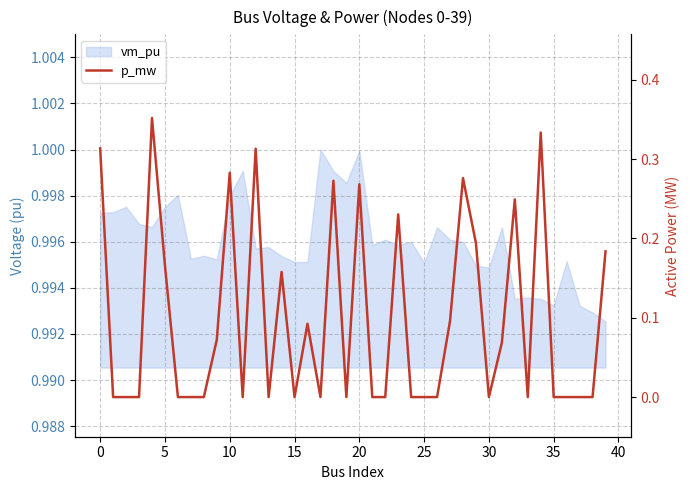

Count the values in the range 0 to 1.

40